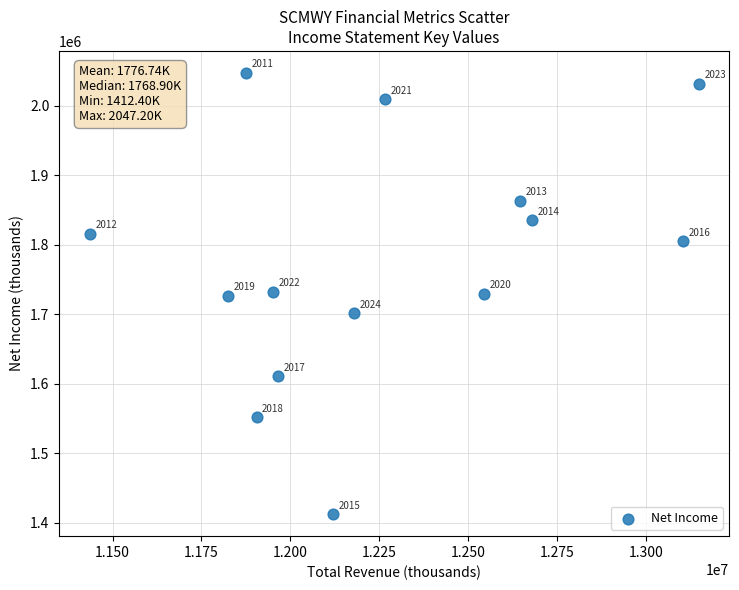

What is the range of X values (max minus min)?

1713200